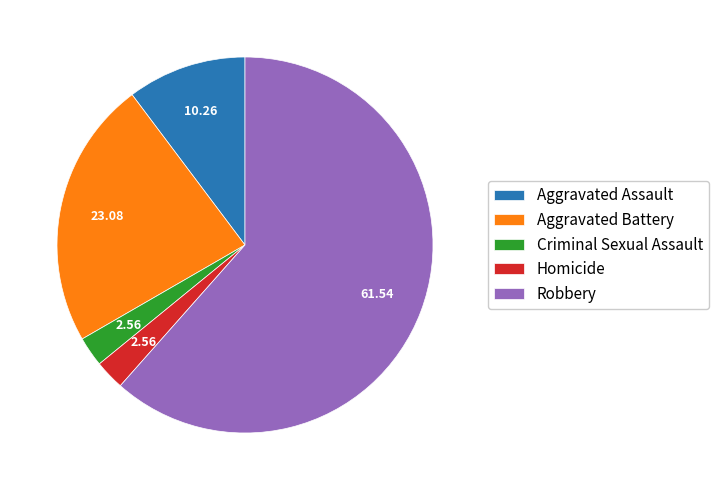

Do Criminal Sexual Assault and Aggravated Battery together represent more than half of the pie?

No